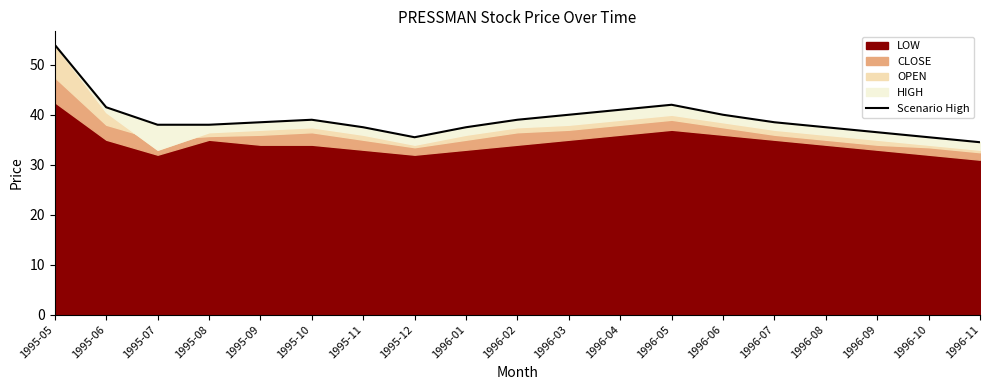

What is the ratio of the value at 1996-11 to the value at 1996-01?

0.9